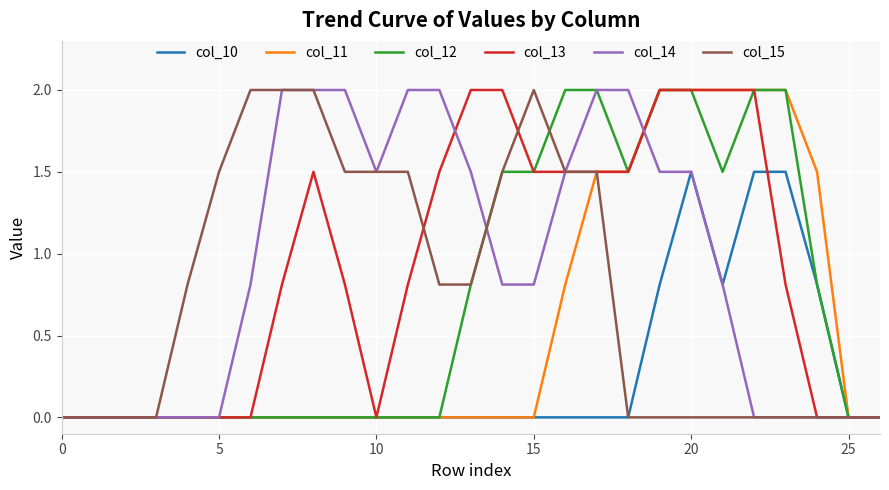

What is the highest value of the col_13 series?

2.0